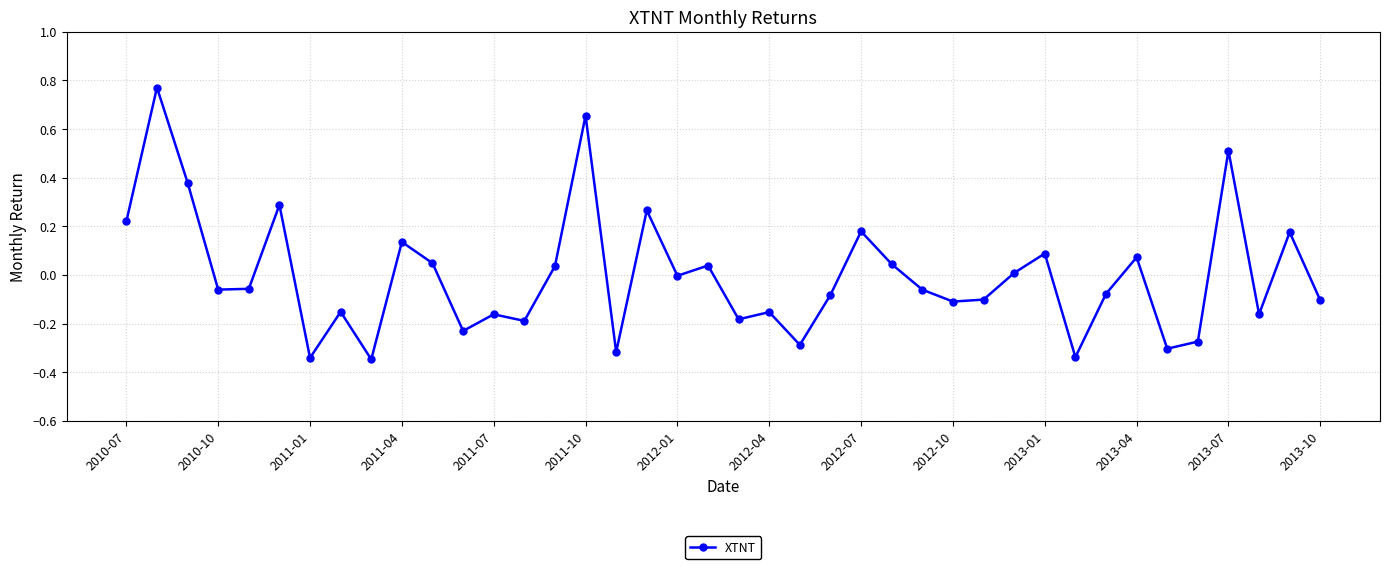

What is the difference between the maximum and second lowest values?

1.1